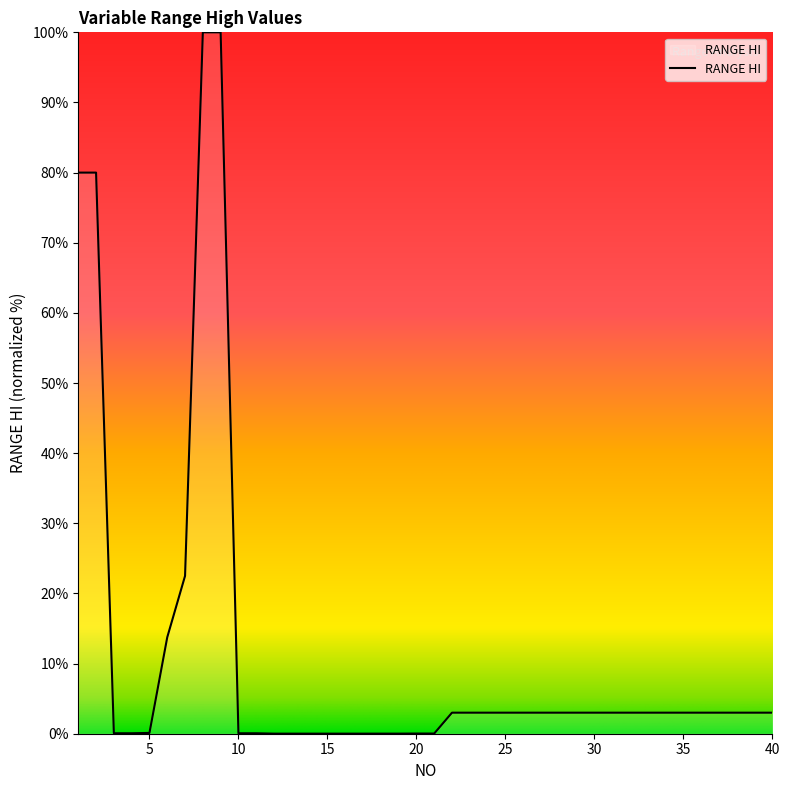

What is the greatest value displayed?

100.0